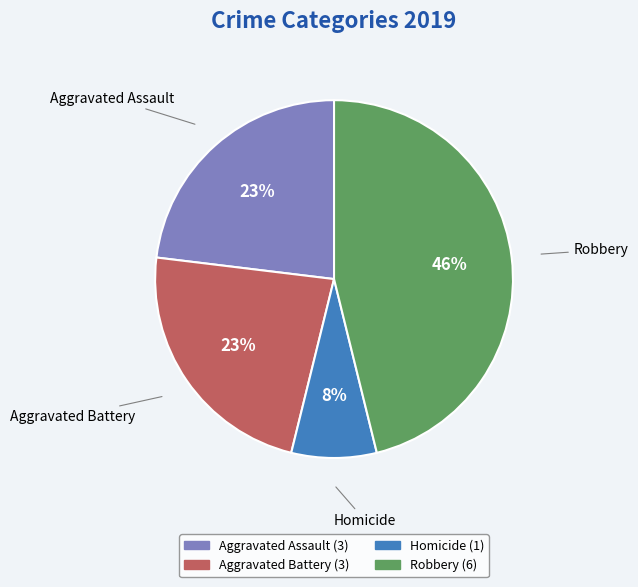

To the nearest percent, what is the average slice percentage?

25%